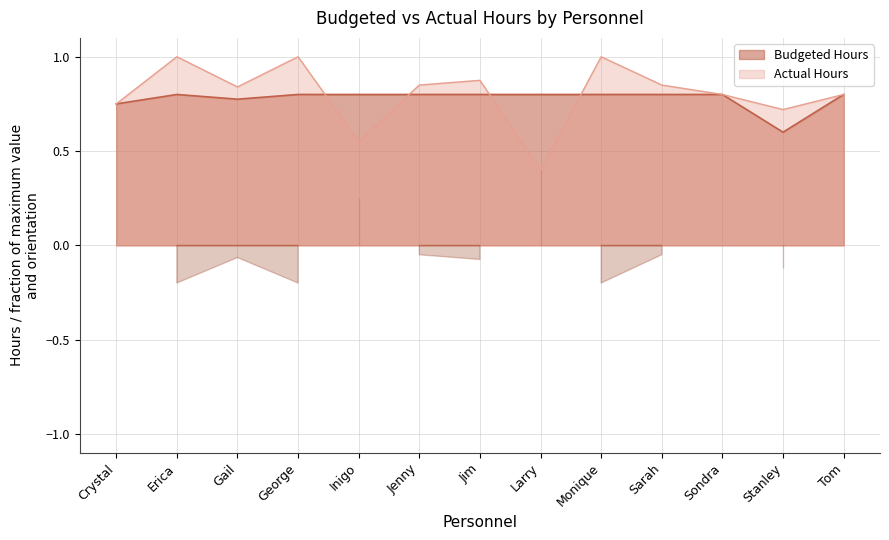

How many lines are shown in the chart?

2